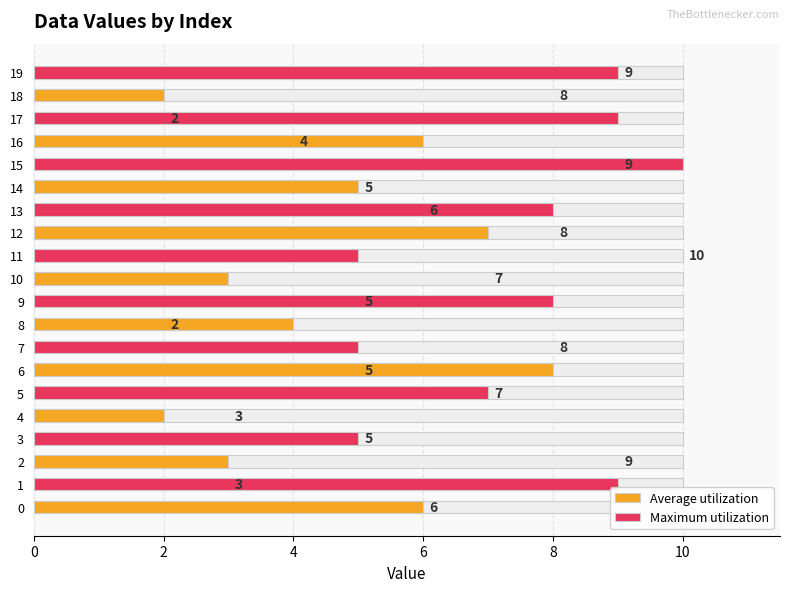

List the series in order of their overall mean, lowest first.

Average utilization, Maximum utilization